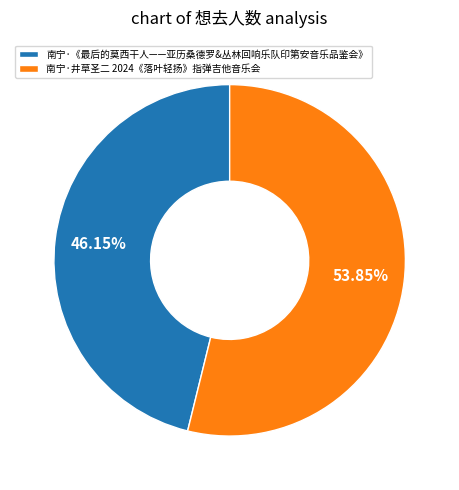

True or false: 南宁·井草圣二 2024《落叶轻扬》指弹吉他音乐会 accounts for 54% of the total.

True